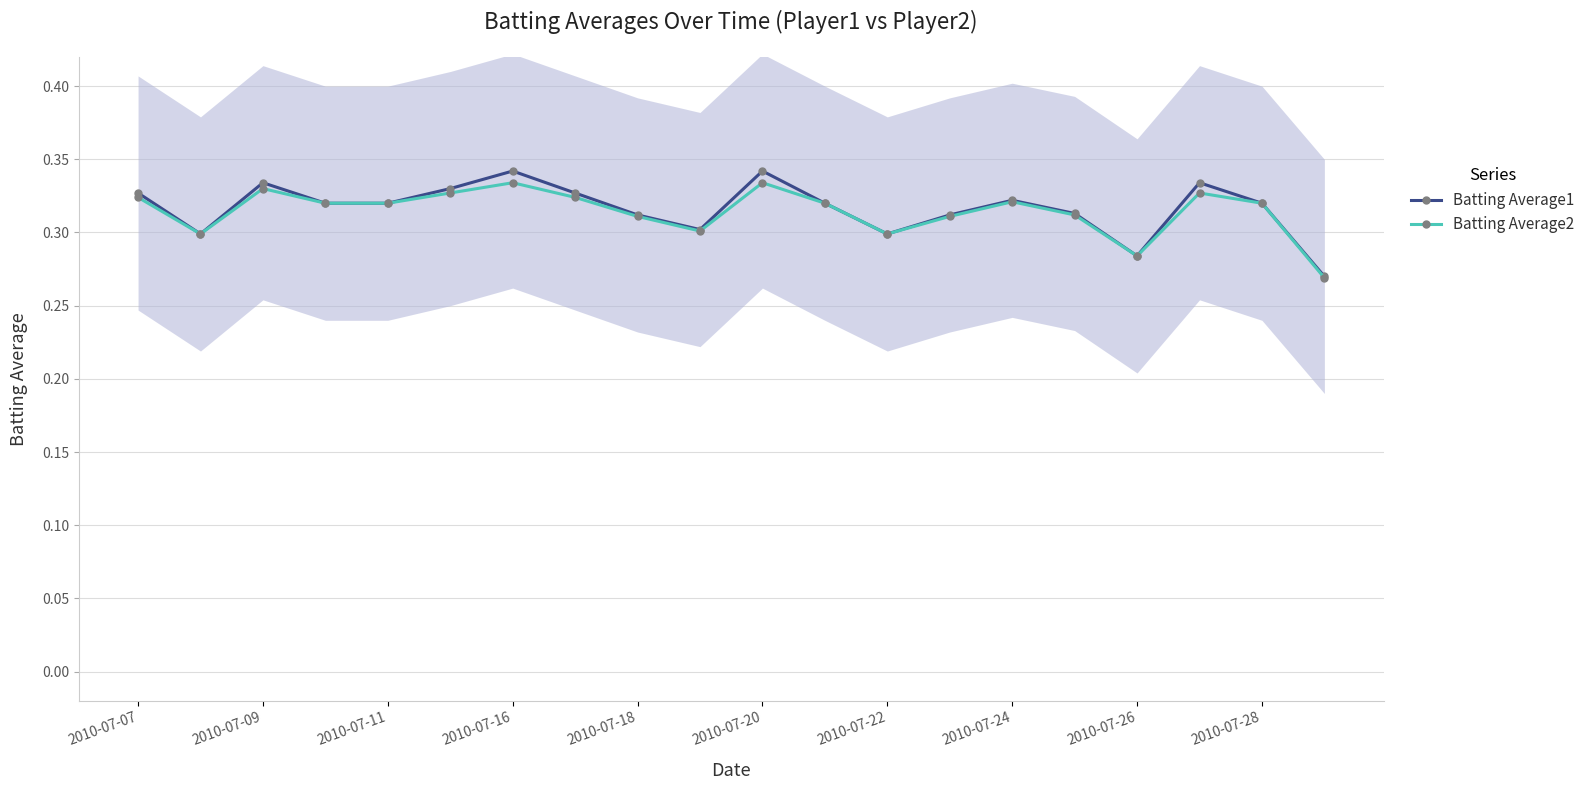

Is it true that Batting Average2 equals 0.2 at 2010-07-28?

False